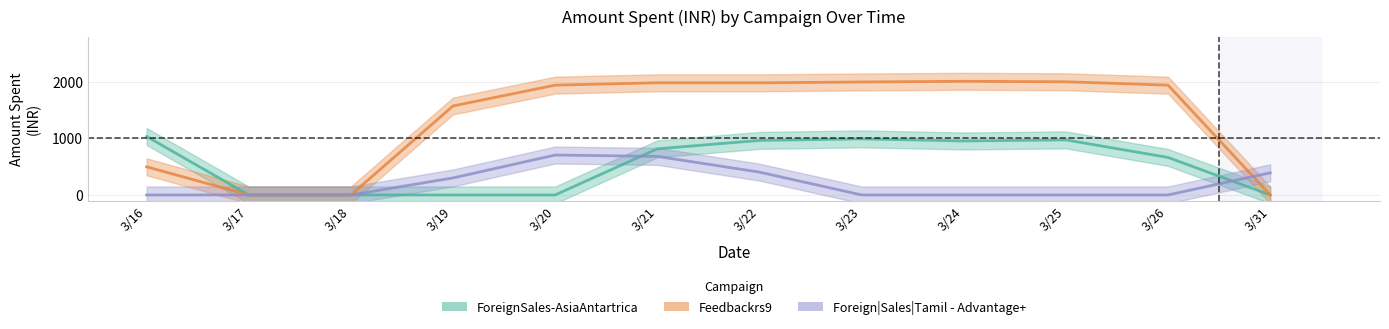

Reading left to right, extract all data points from this chart.

ForeignSales-AsiaAntartrica: 1033.9	0.0	0.0	0.0	0.0	815.2	964.1	991.5	954.4	973.4	662.7	0.0
Feedbackrs9: 497.7	0.0	0.0	1573.4	1941.2	1983.0	1982.3	1997.5	2009.3	2001.0	1941.1	0.0
Foreign|Sales|Tamil - Advantage+: 0.0	0.0	0.0	301.0	705.6	681.4	403.4	0.0	0.0	0.0	0.0	391.3